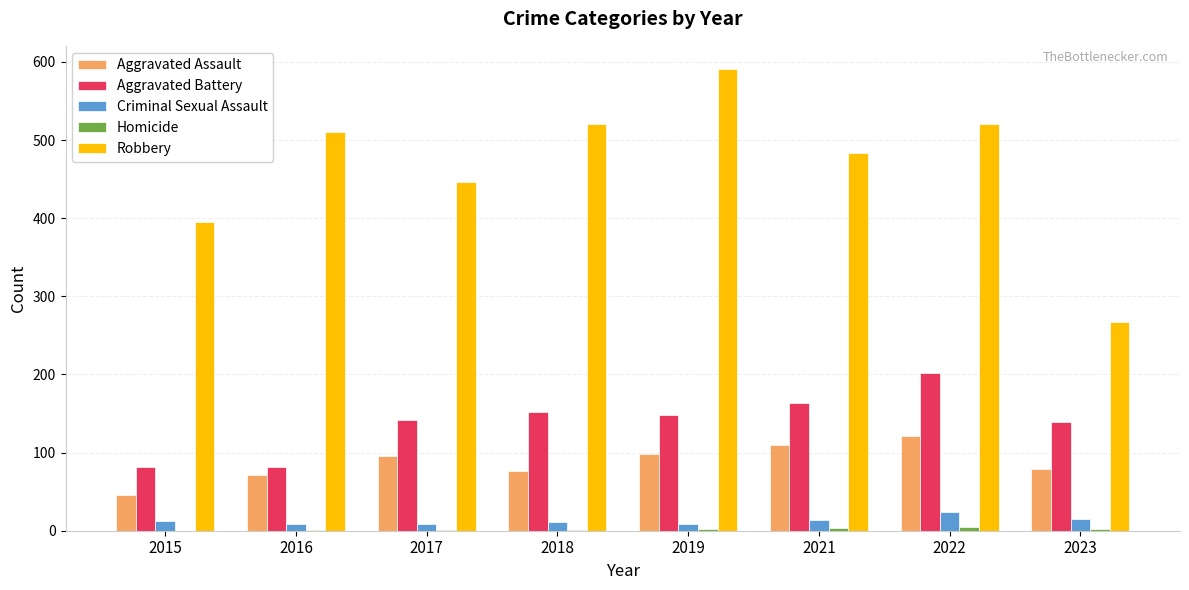

What is the average value of the Aggravated Assault series?

87